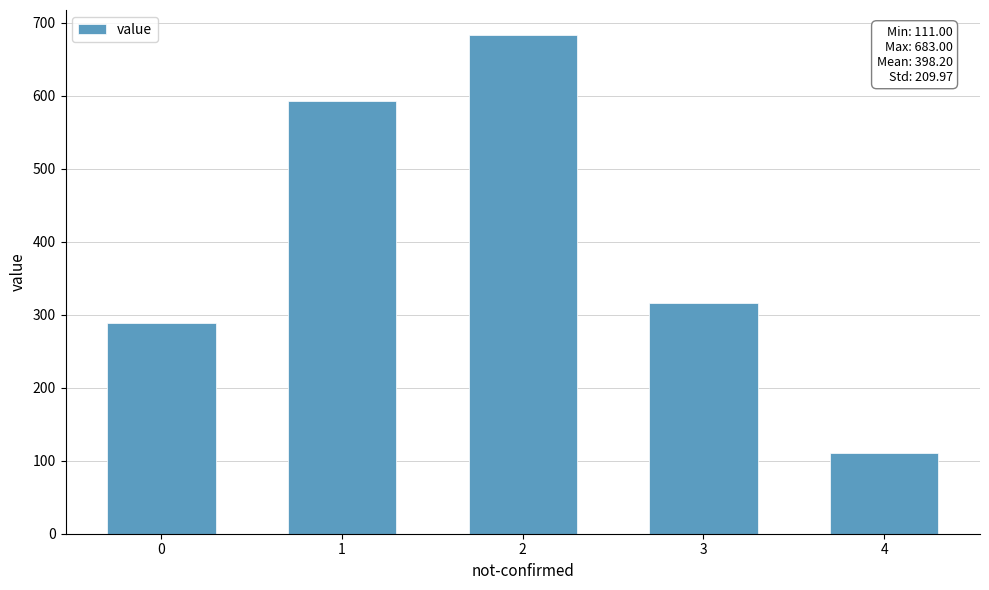

Reading right to left, list all the values displayed in this chart.

111	316	683	593	288